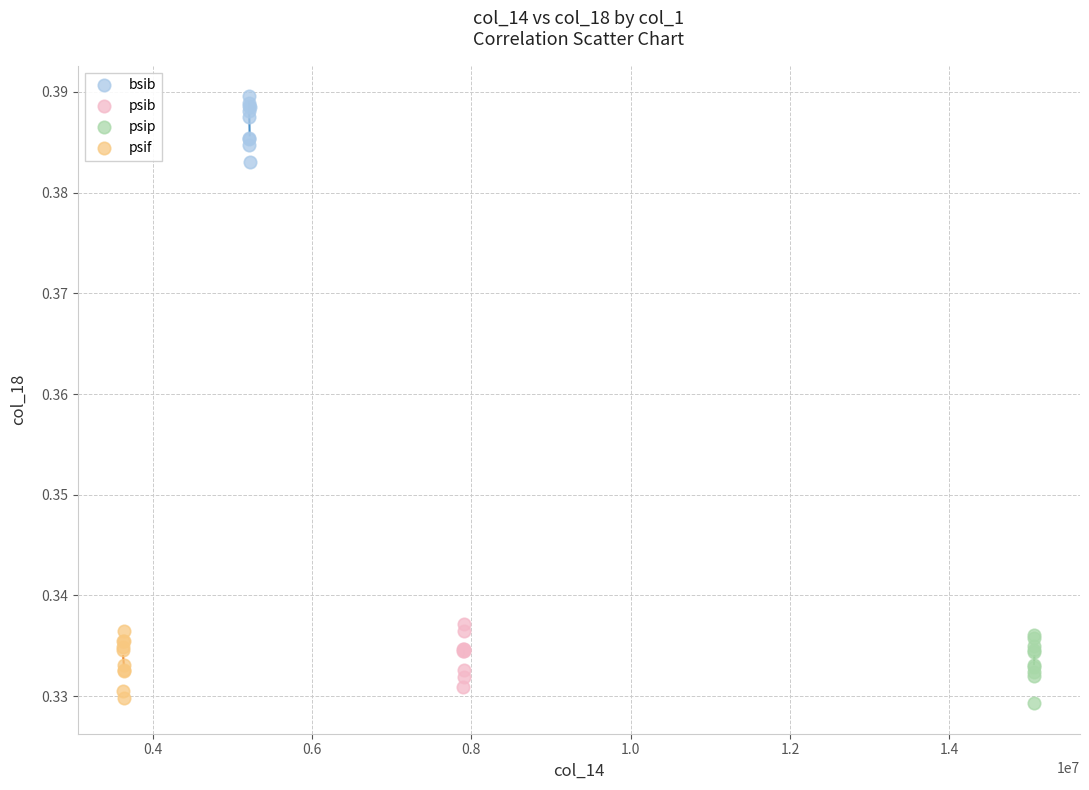

Which series reaches the maximum Y coordinate?

bsib